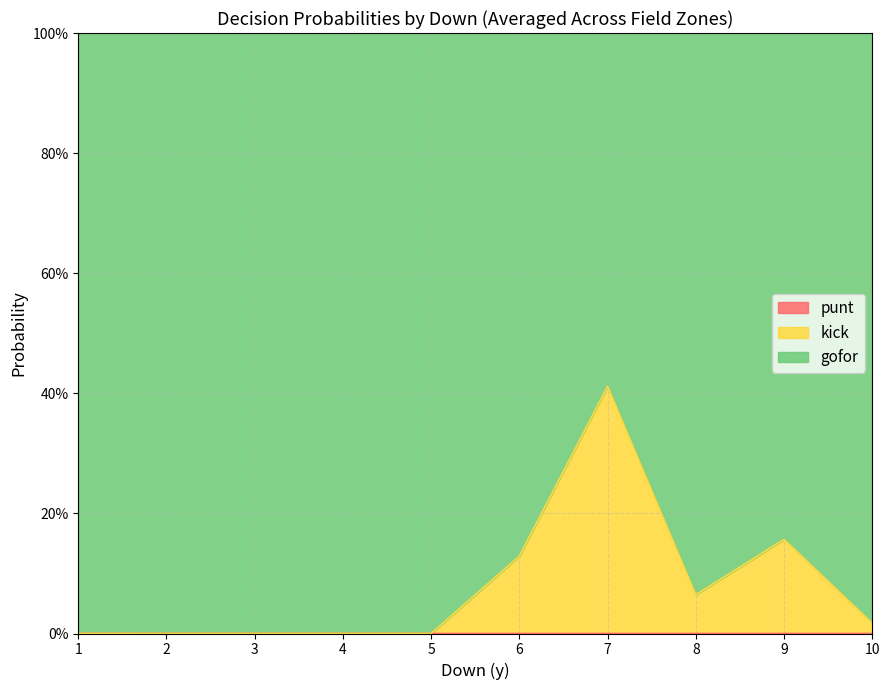

What are all the series names shown in the legend?

gofor, kick, punt